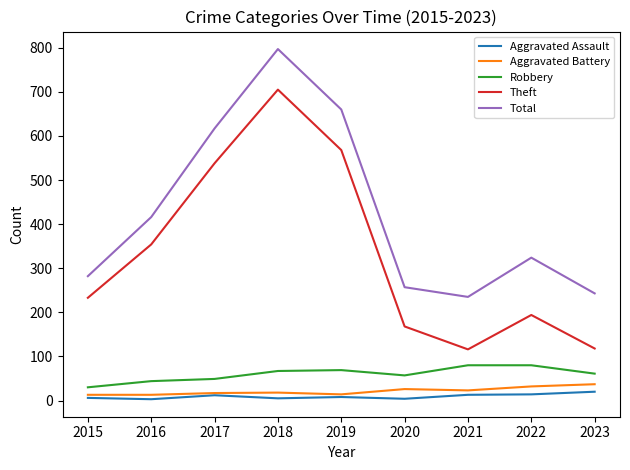

True or false: Aggravated Assault and Theft cross at least once.

False